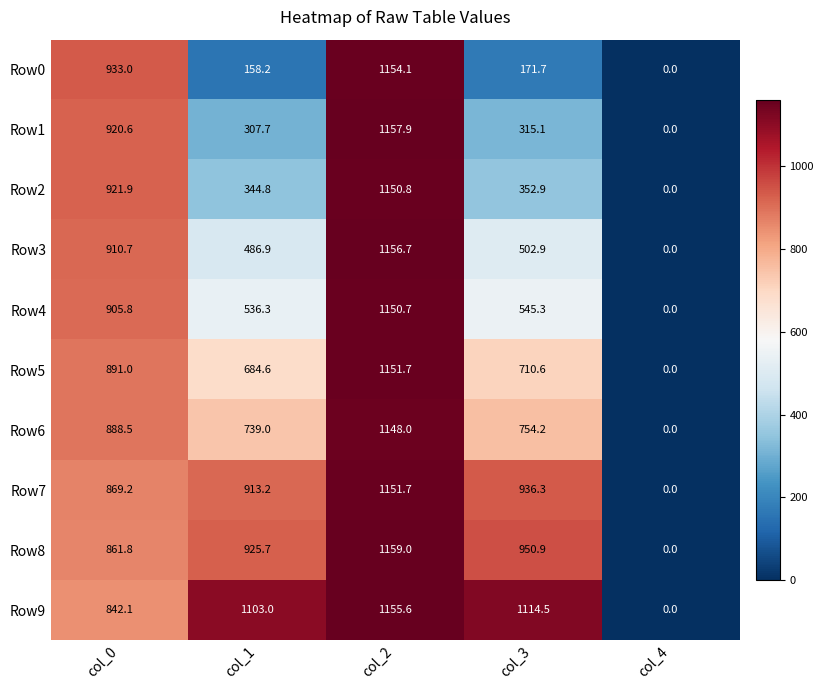

Which series has the largest total across all categories?

Row9